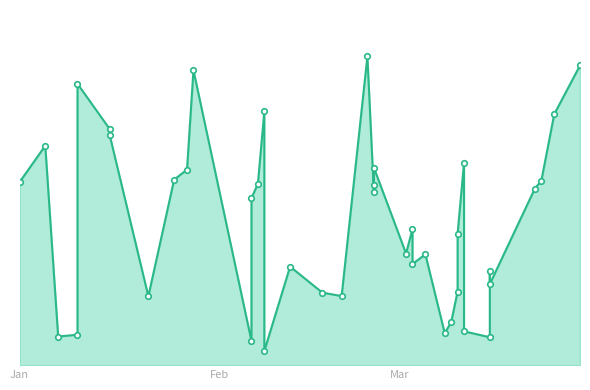

Reading left to right, list all the values displayed in this chart.

21.8	26.1	3.4	3.6	33.5	28.1	27.4	8.2	22.1	23.3	35.1	2.9	19.9	21.6	30.2	1.7	11.7	8.6	8.2	36.8	20.7	21.5	23.5	13.3	16.2	12.0	13.2	3.8	5.1	8.8	15.7	24.1	4.0	3.3	11.2	9.7	21.0	22.0	29.9	35.7